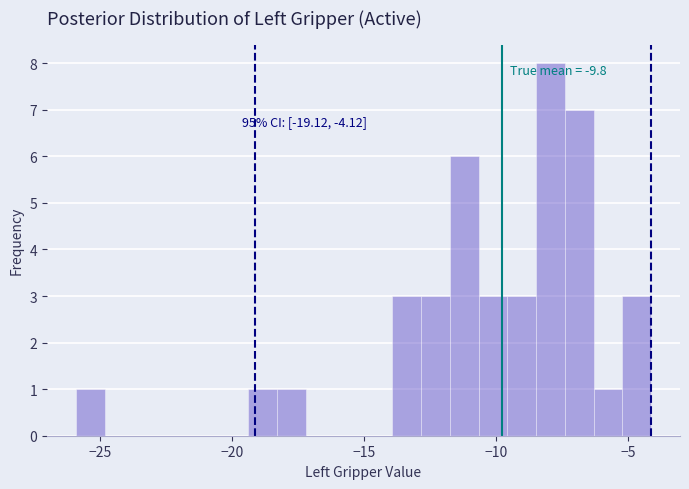

Read against the x-axis, roughly where is the centre of the tallest bar?

-8.0